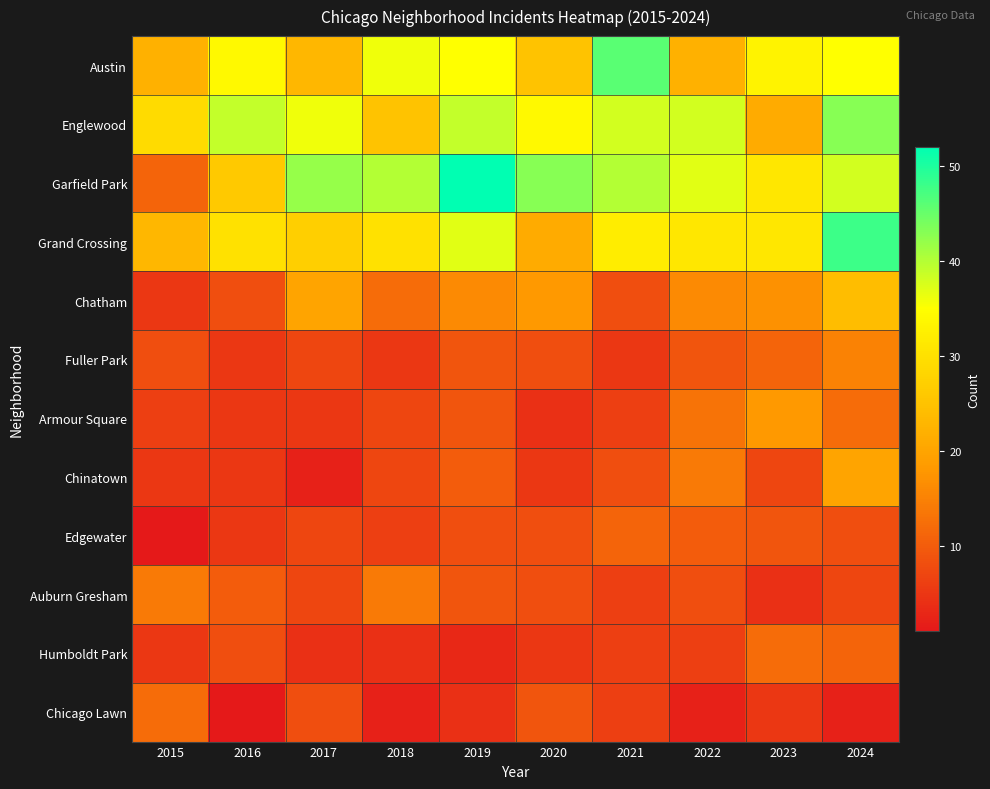

Reading left to right, list all the values displayed in this chart.

Austin: 2015=22	2016=34	2017=23	2018=36	2019=35	2020=25	2021=46	2022=22	2023=33	2024=35
Englewood: 2015=29	2016=39	2017=36	2018=25	2019=39	2020=34	2021=38	2022=38	2023=21	2024=43
Garfield Park: 2015=11	2016=26	2017=42	2018=40	2019=52	2020=43	2021=40	2022=37	2023=31	2024=38
Grand Crossing: 2015=23	2016=30	2017=27	2018=30	2019=37	2020=21	2021=32	2022=31	2023=31	2024=48
Chatham: 2015=5	2016=8	2017=20	2018=12	2019=16	2020=18	2021=8	2022=16	2023=17	2024=24
Fuller Park: 2015=8	2016=5	2017=7	2018=5	2019=9	2020=8	2021=5	2022=9	2023=11	2024=15
Armour Square: 2015=6	2016=5	2017=5	2018=7	2019=9	2020=4	2021=6	2022=13	2023=18	2024=12
Chinatown: 2015=5	2016=5	2017=2	2018=7	2019=10	2020=5	2021=8	2022=14	2023=7	2024=20
Edgewater: 2015=1	2016=5	2017=7	2018=6	2019=8	2020=8	2021=11	2022=10	2023=9	2024=8
Auburn Gresham: 2015=14	2016=10	2017=7	2018=14	2019=9	2020=8	2021=6	2022=8	2023=4	2024=7
Humboldt Park: 2015=5	2016=8	2017=4	2018=4	2019=3	2020=5	2021=6	2022=6	2023=12	2024=11
Chicago Lawn: 2015=12	2016=1	2017=8	2018=2	2019=4	2020=9	2021=6	2022=2	2023=5	2024=2